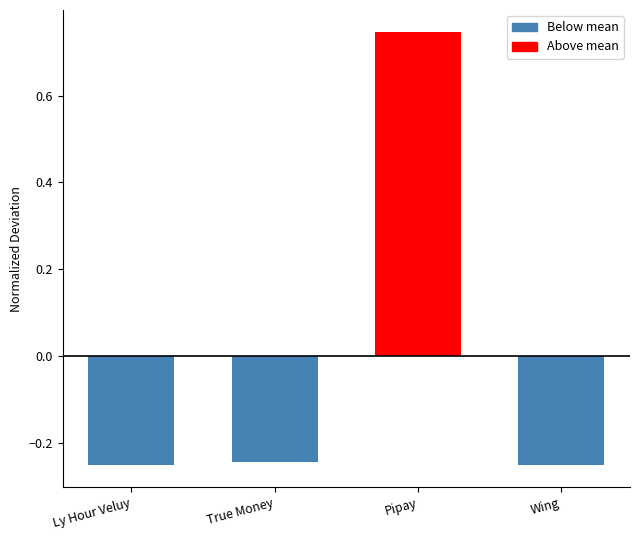

What is the label of the 3rd bar from the right?

True Money